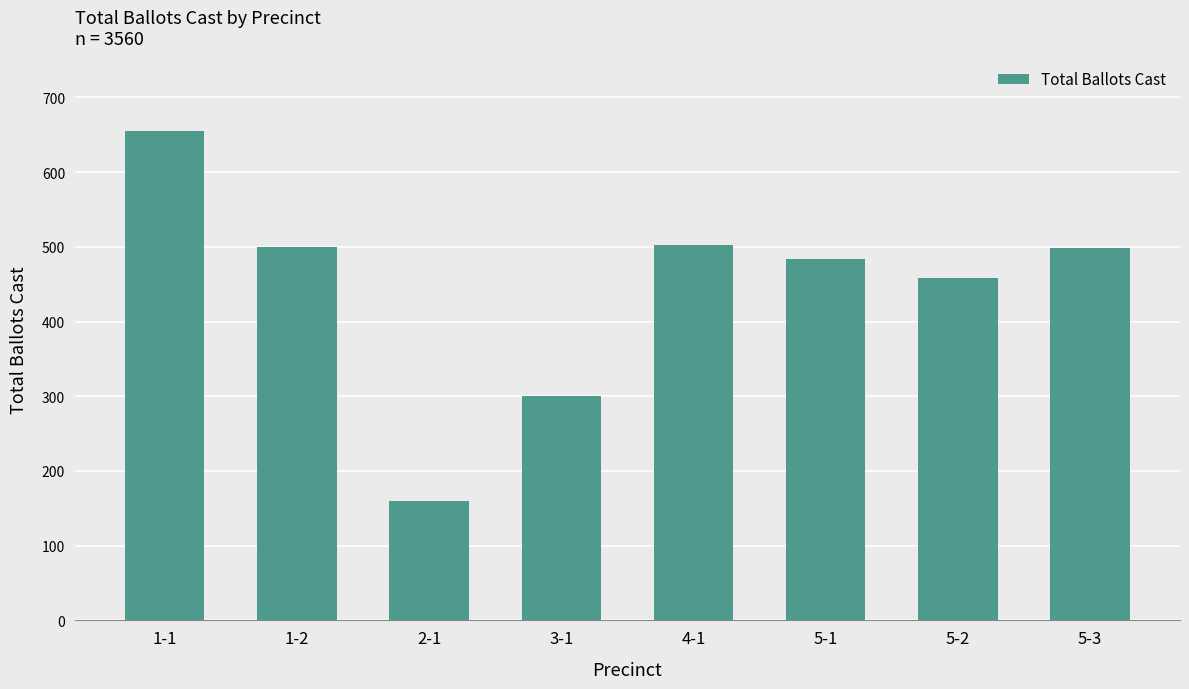

At which category does the chart reach its minimum across all series?

2-1